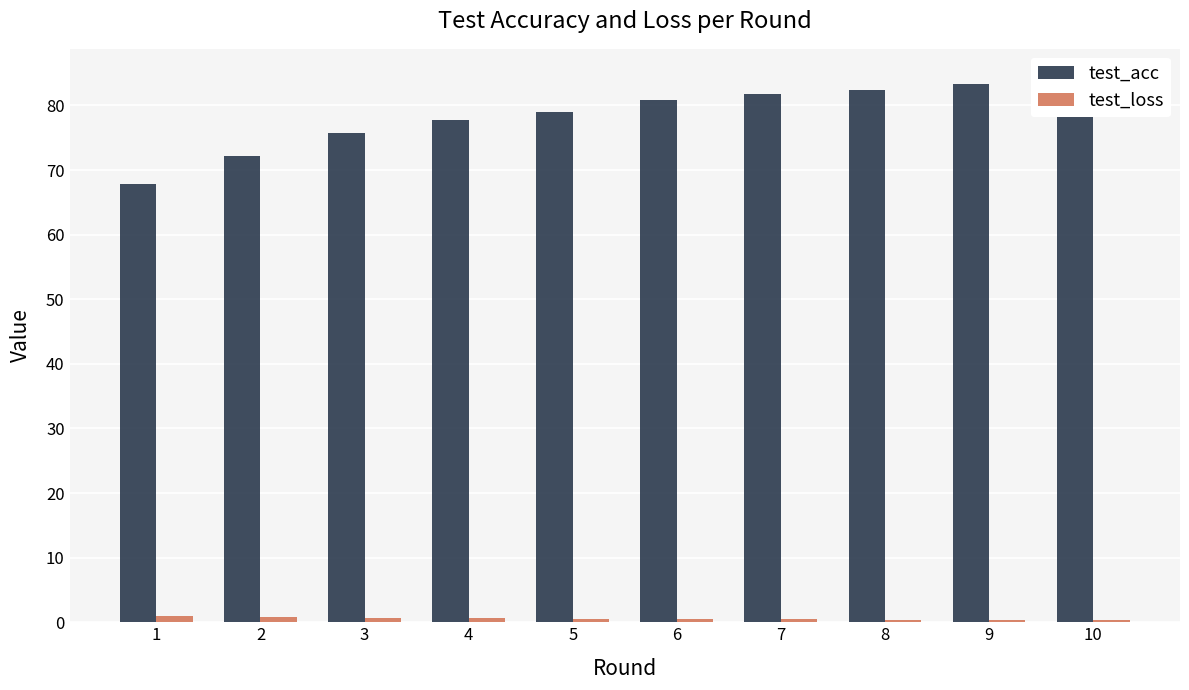

Reading left to right, list all the values displayed in this chart.

test_acc: 67.8	72.1	75.7	77.8	79.0	80.9	81.7	82.4	83.4	84.5
test_loss: 0.9	0.8	0.7	0.6	0.6	0.5	0.5	0.4	0.4	0.4